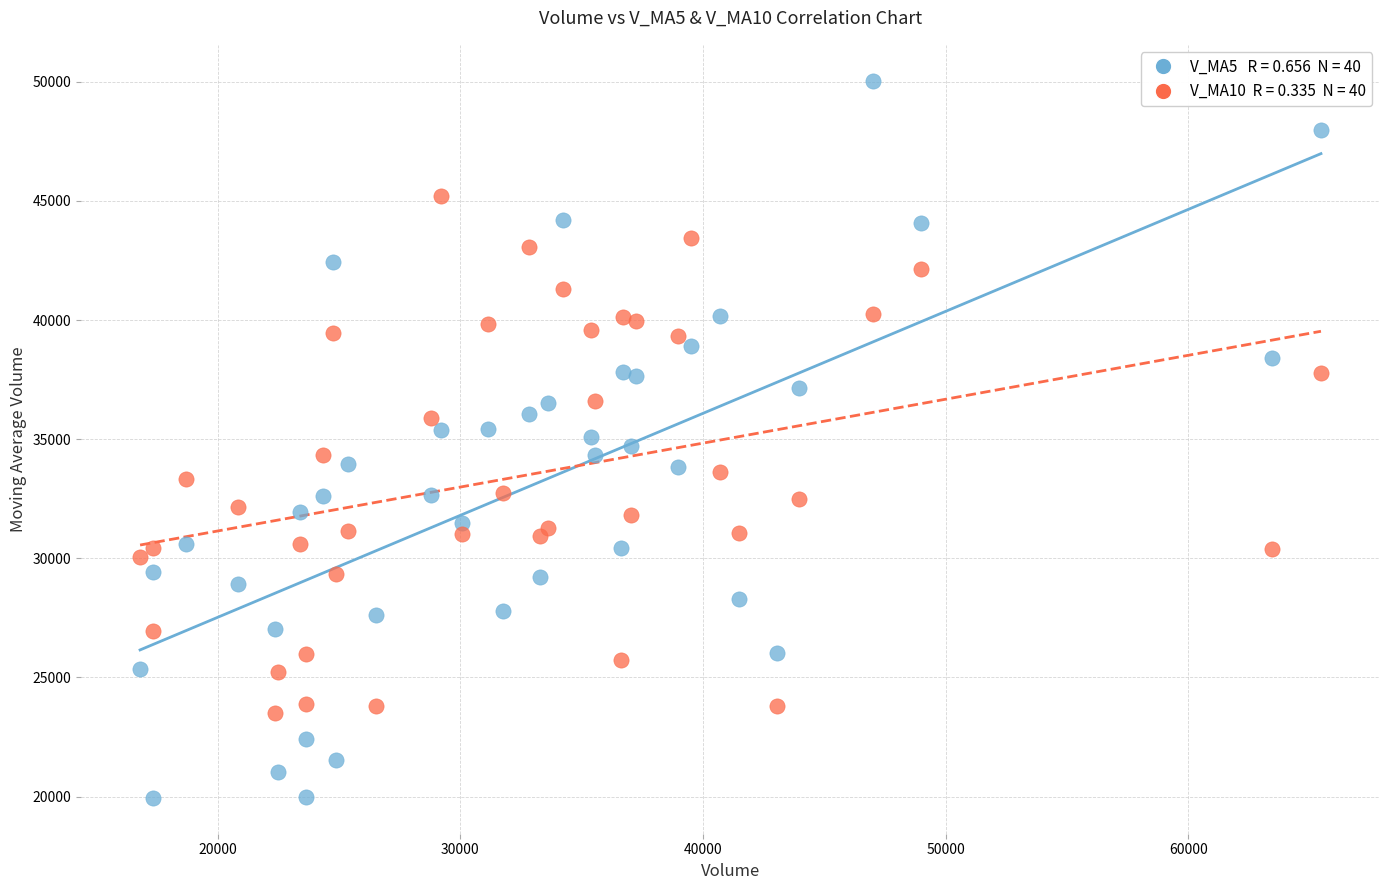

Across all data points, what is the range of Y values (max minus min)?

30094.3